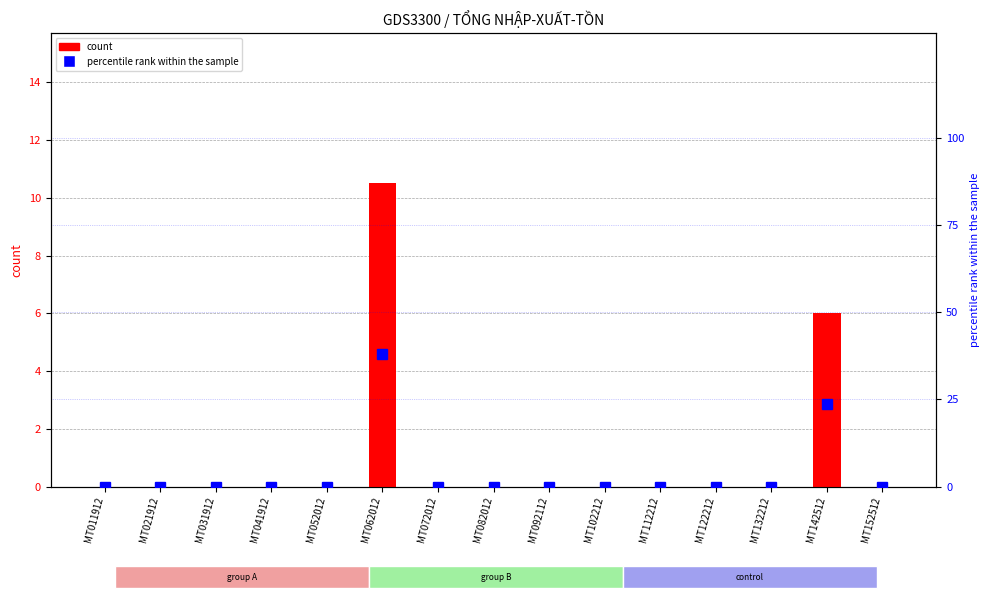

At how many categories does at least one series exceed 0?

2